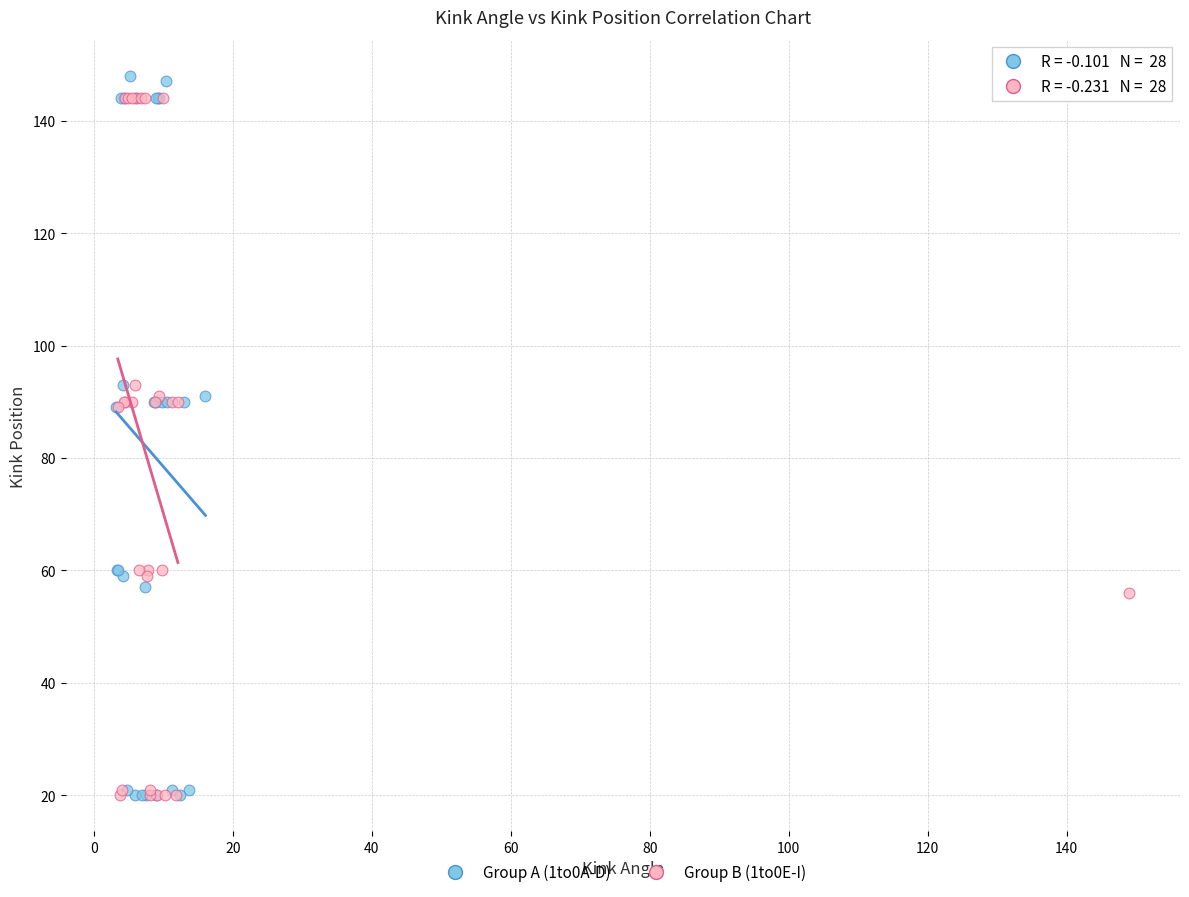

Which series has the widest spread of Y values?

Group A (1to0A-D)